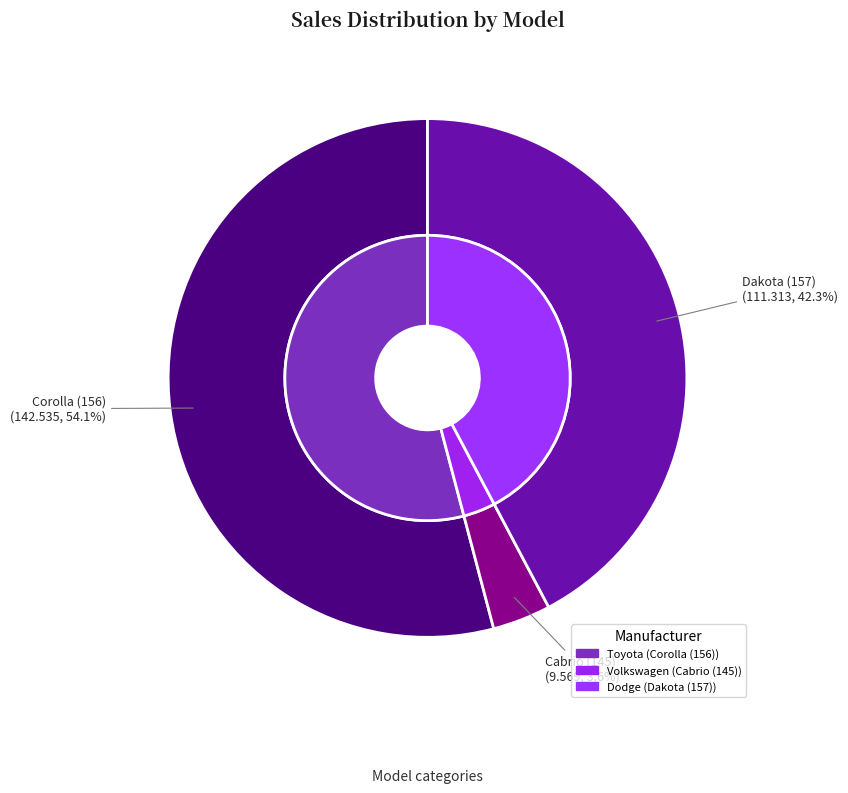

Rank the categories by value from lowest to highest.

Cabrio (145), Dakota (157), Corolla (156)